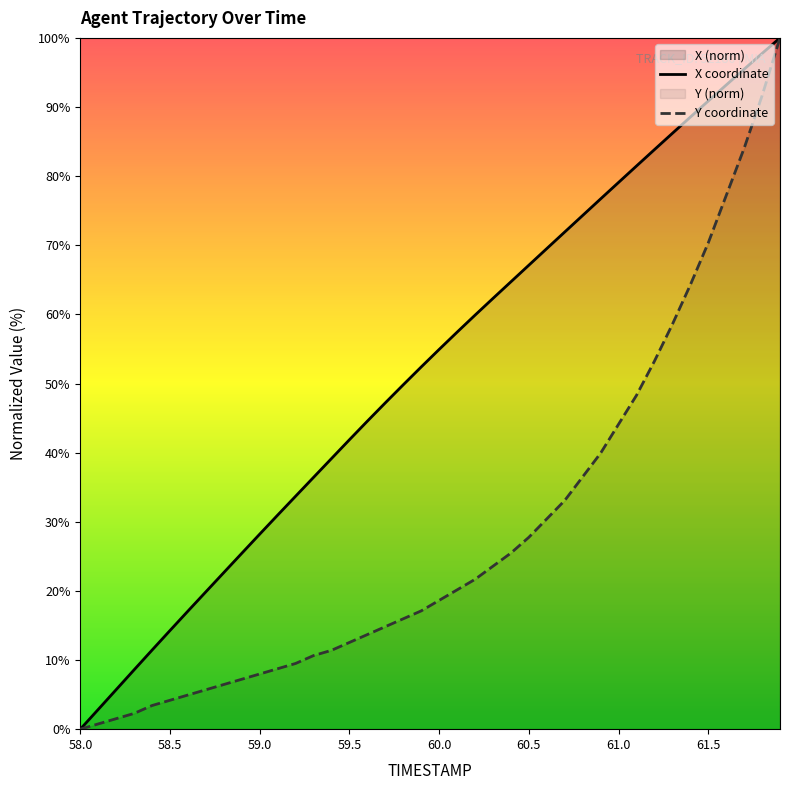

What value does the Y coordinate series have at 60.0?

18.6